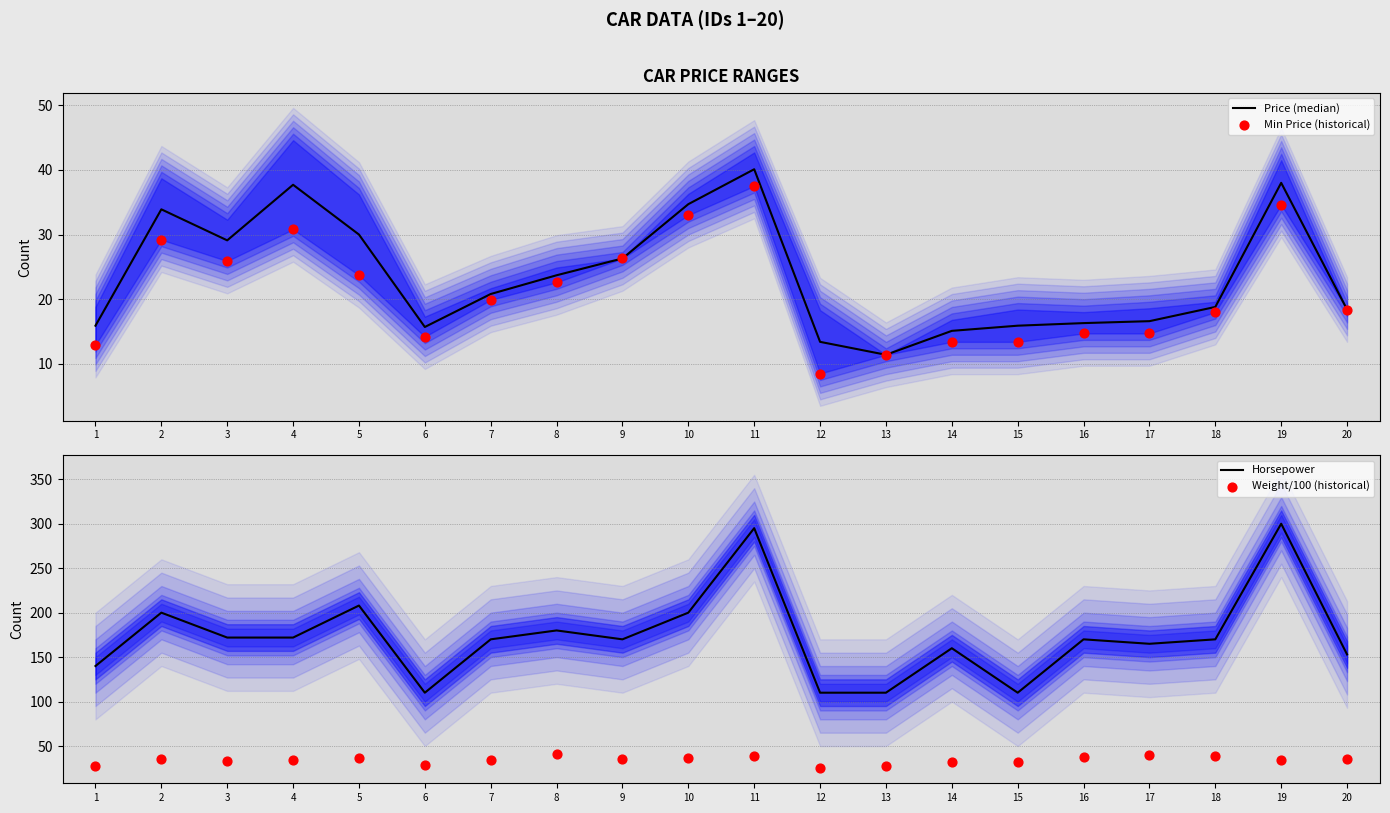

What is the total value across all series at 12?

156.8